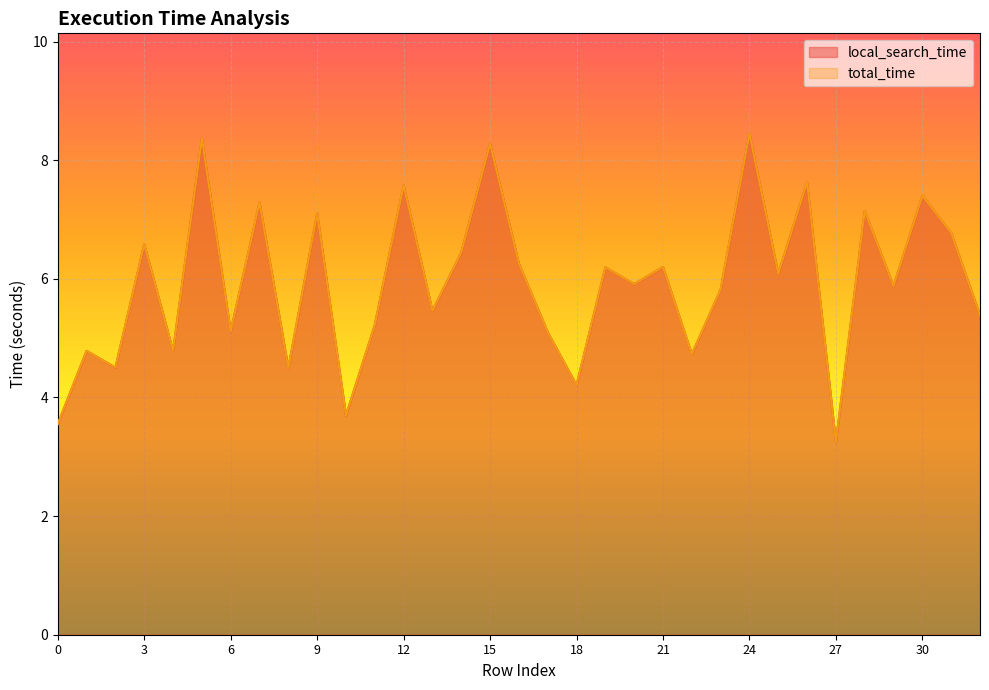

Is the value of total_time at 18 greater than the value of local_search_time at 2?

No